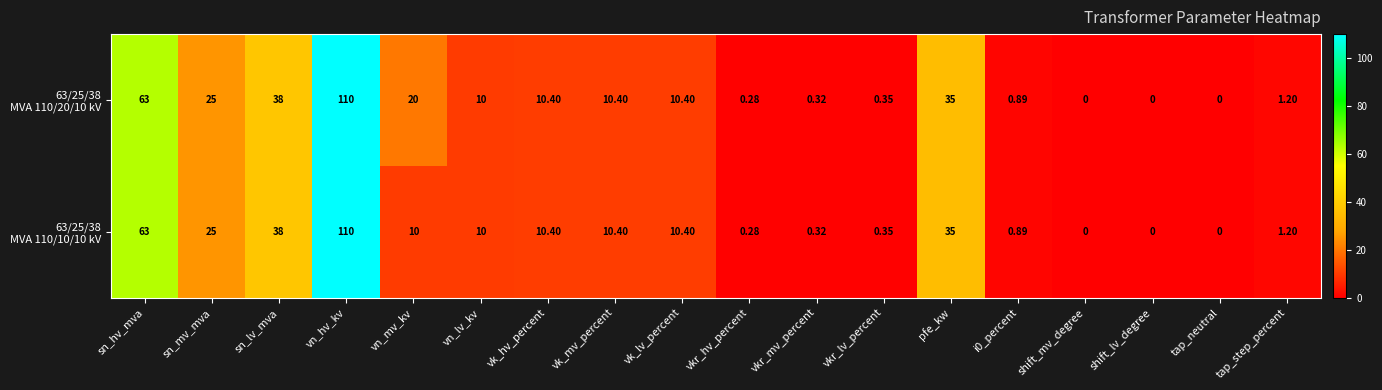

At which category does the chart reach its peak across all series?

vn_hv_kv